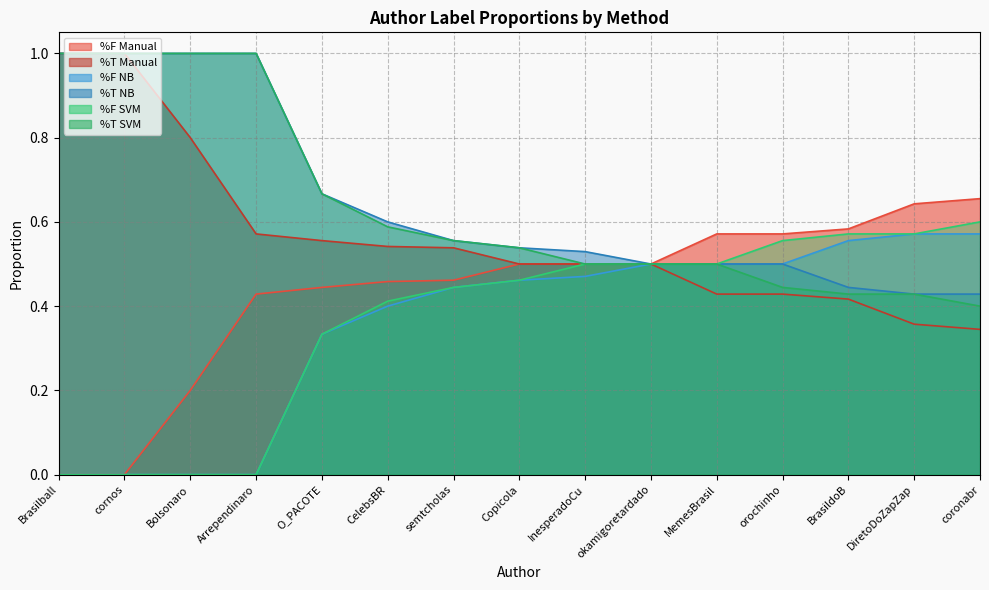

Which series has the largest total across all categories?

%T NB